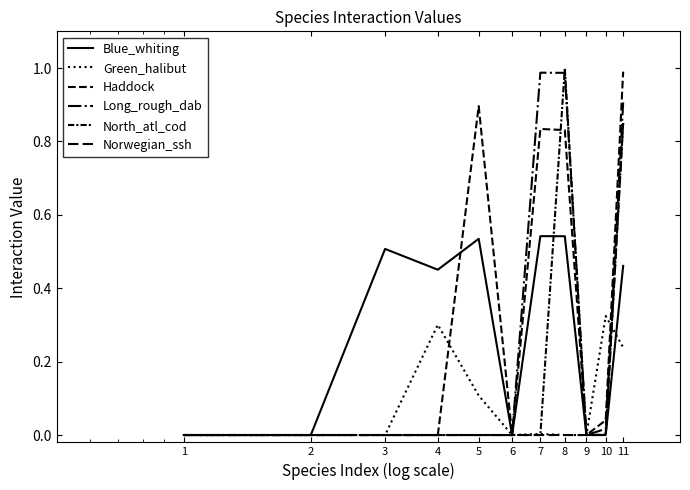

Reading right to left, what are all the values shown in this chart?

Blue_whiting: 0.5	0.0	0.0	0.5	0.5	0.0	0.5	0.5	0.5	0.0	0.0
Green_halibut: 0.2	0.3	0.0	0.0	0.0	0.0	0.1	0.3	0.0	0.0	0.0
Haddock: 1.0	0.0	0.0	0.8	0.8	0.0	0.9	0.0	0.0	0.0	0.0
Long_rough_dab: 0.9	0.0	0.0	1.0	1.0	0.0	0.0	0.0	0.0	0.0	0.0
North_atl_cod: 0.9	0.0	0.0	1.0	0.0	0.0	0.0	0.0	0.0	0.0	0.0
Norwegian_ssh: 0.9	0.0	0.0	0.0	0.0	0.0	0.0	0.0	0.0	0.0	0.0